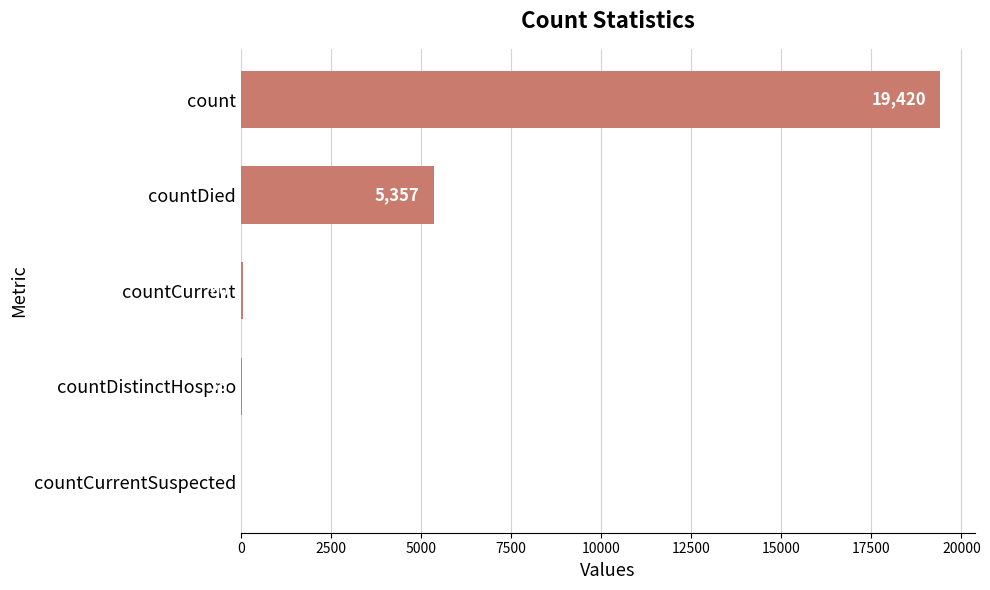

Is it true that the value at countCurrent is 60?

True